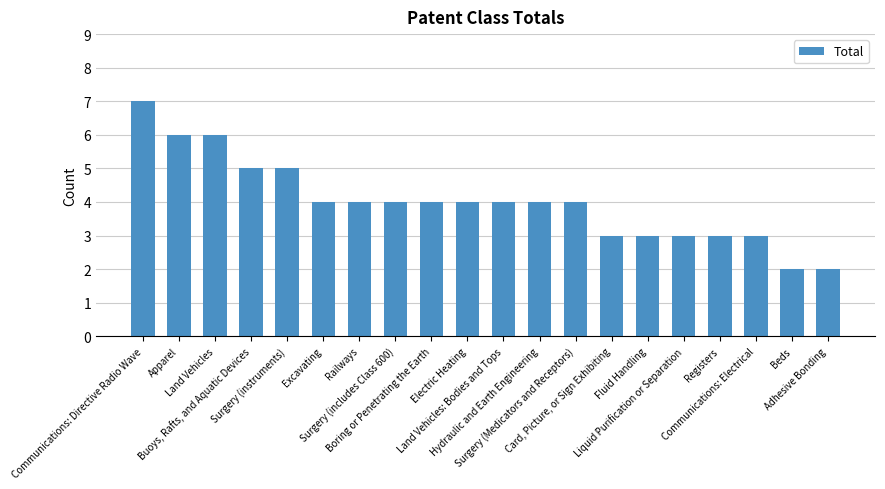

Reading right to left, transcribe all the data shown in this chart.

2	2	3	3	3	3	3	4	4	4	4	4	4	4	4	5	5	6	6	7